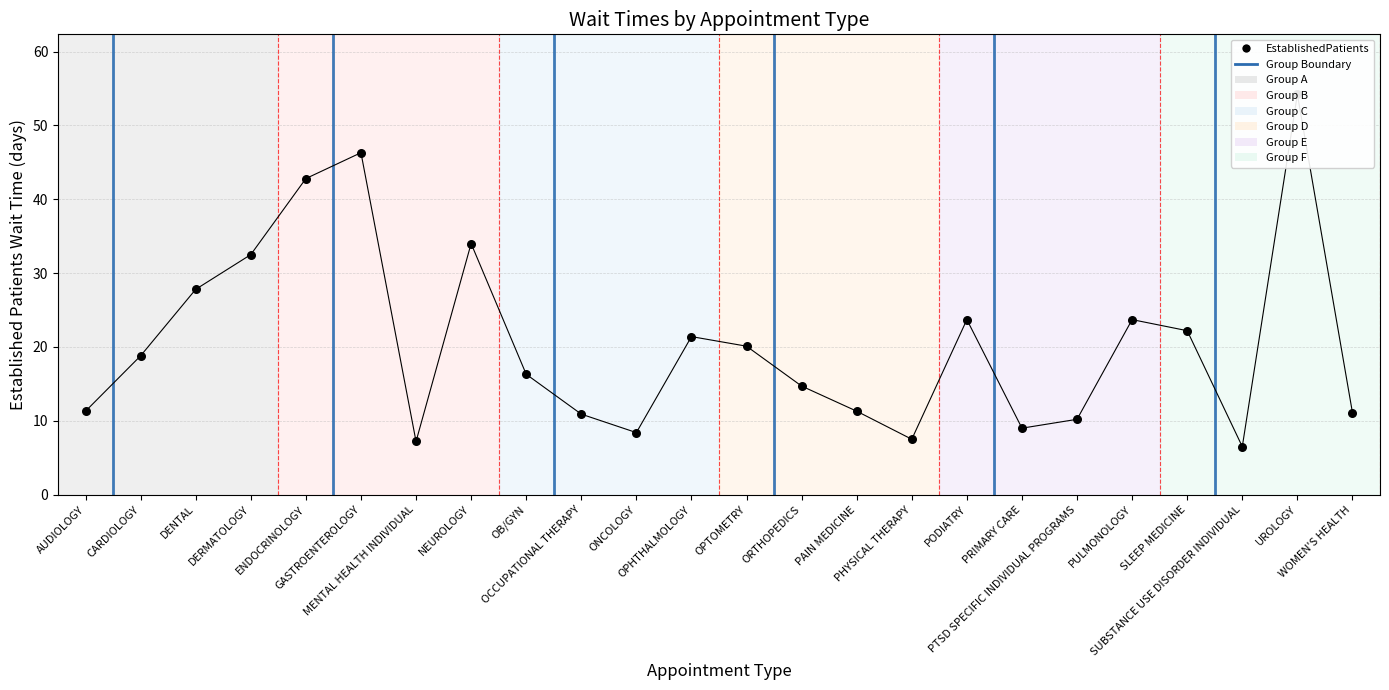

Approximately how many times larger is the value at OPHTHALMOLOGY compared to PTSD SPECIFIC INDIVIDUAL PROGRAMS?

2.1